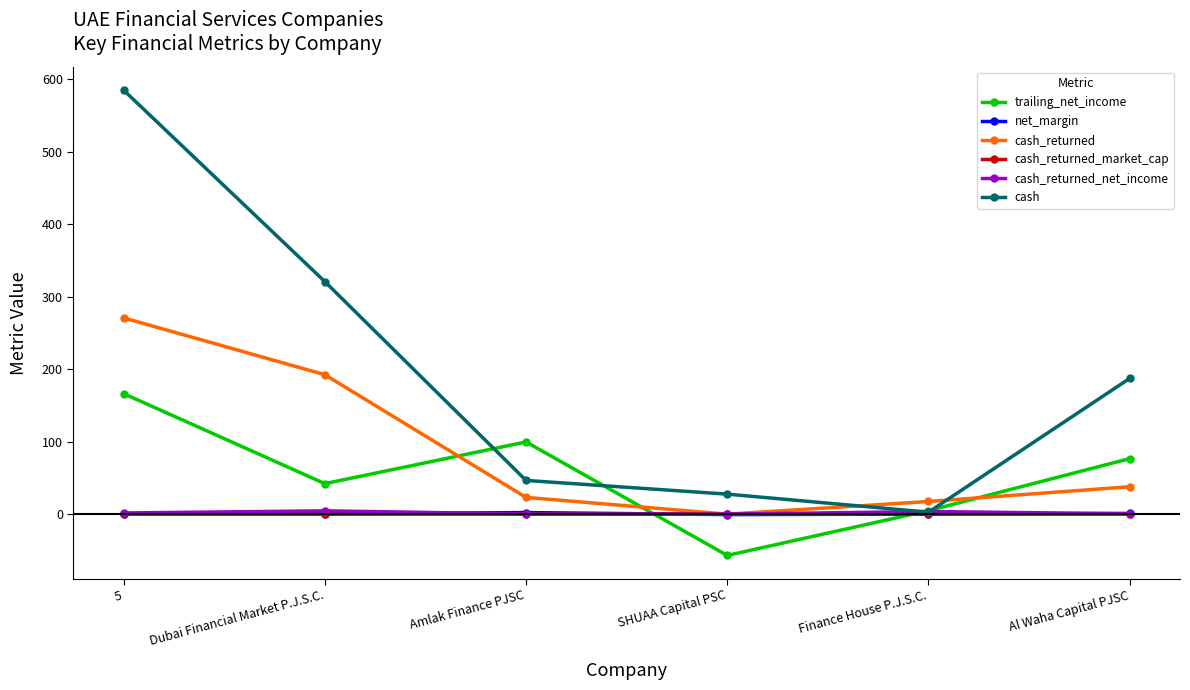

What is the lowest value of the net_margin series?

-0.6